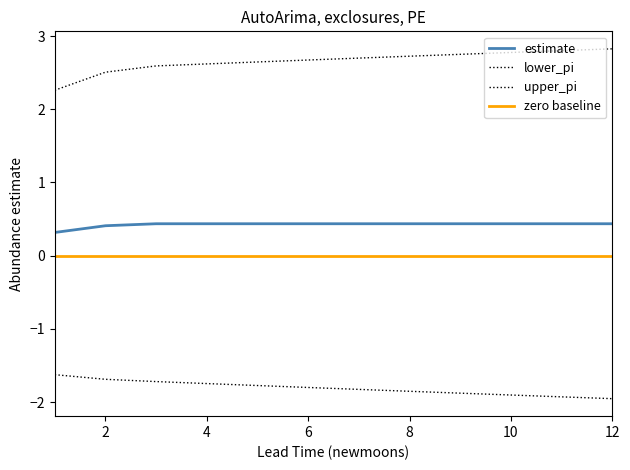

Is it true that estimate equals 0.4 at 3?

True